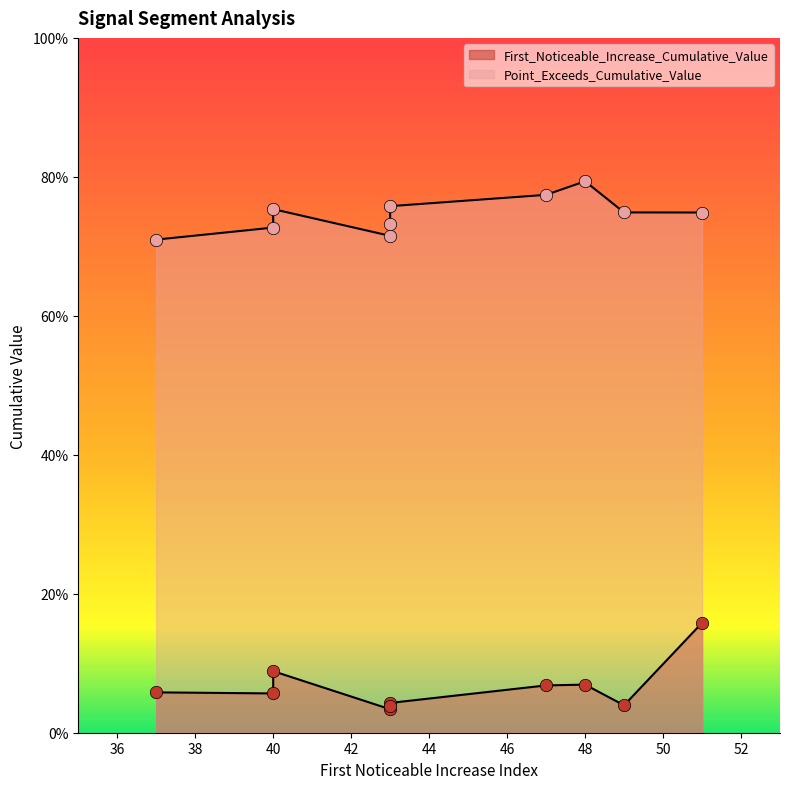

Which series contains the highest Y value?

Point_Exceeds_Cumulative_Value